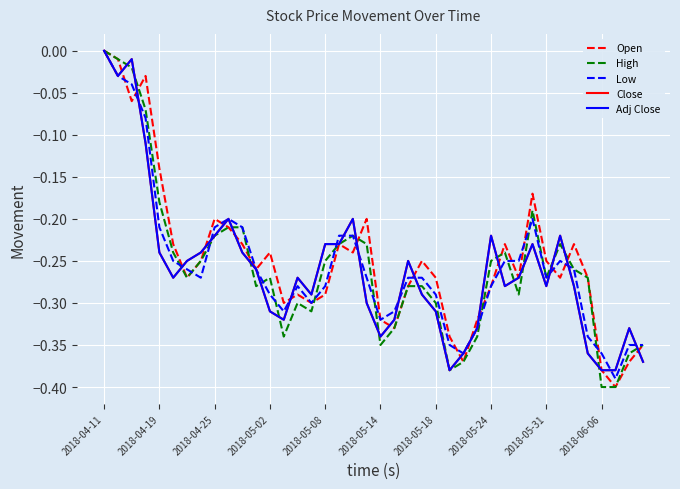

Is this an area chart (filled region under the line)?

No